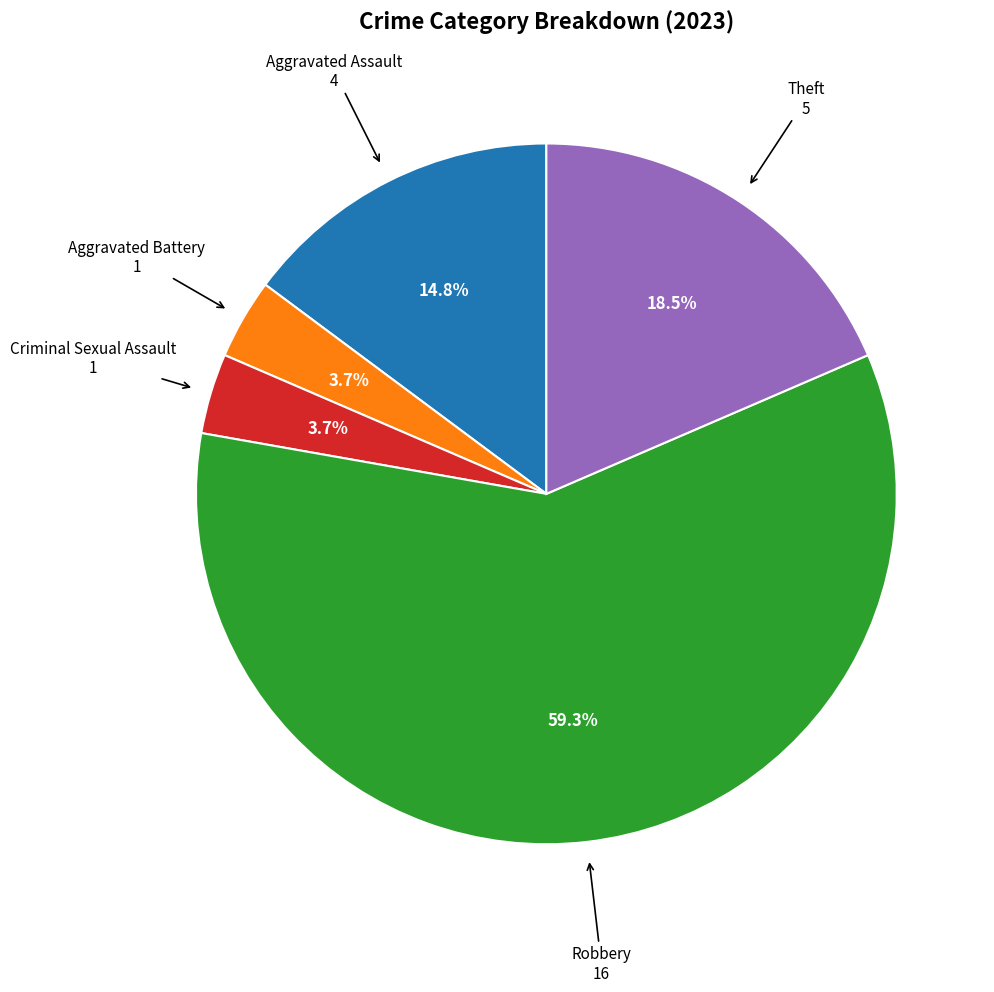

Is there any slice that represents more than half of the pie?

Yes